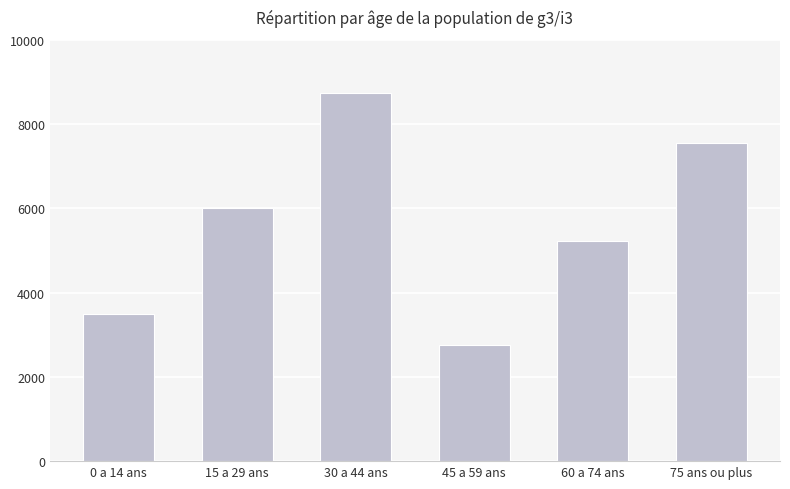

How many categories are shown in the chart?

6